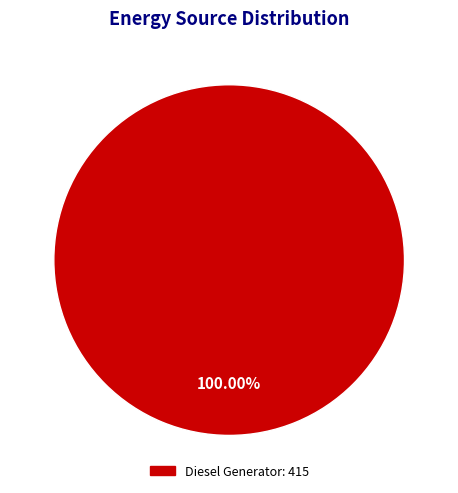

Rank the categories by value from highest to lowest.

Diesel Generator: 415